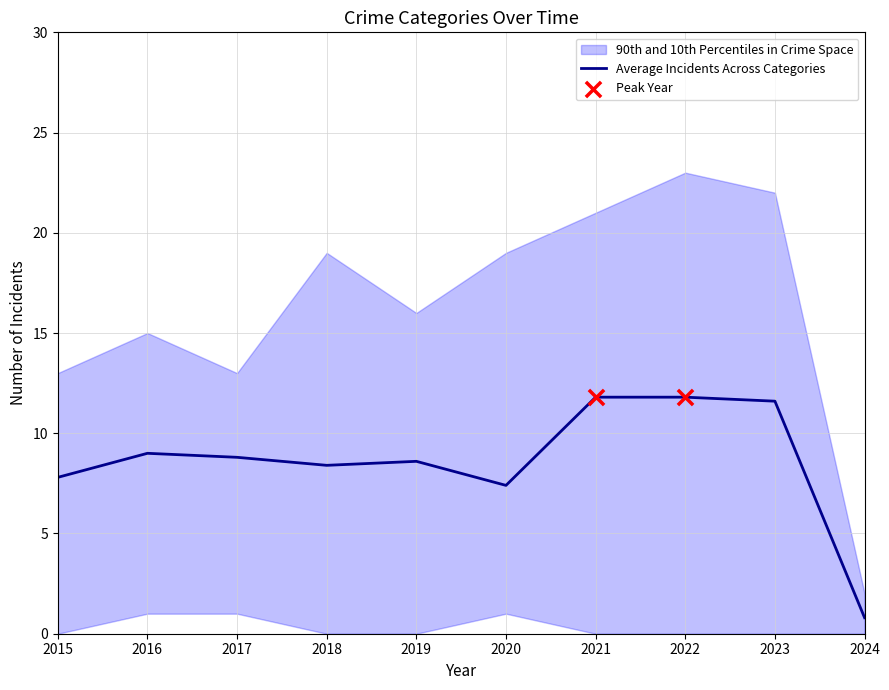

What is the ratio of the value at 2019 to the value at 2016?

1.0